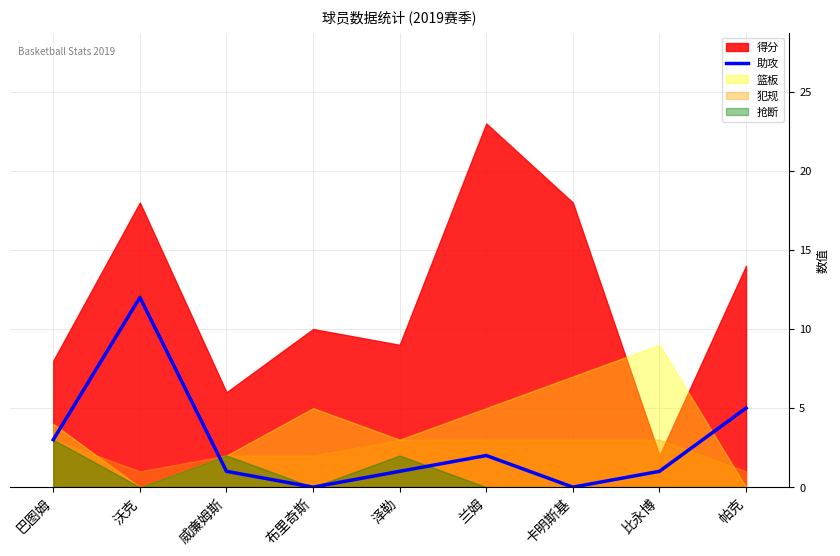

True or false: 助攻 has a value of 0 at 比永博.

False